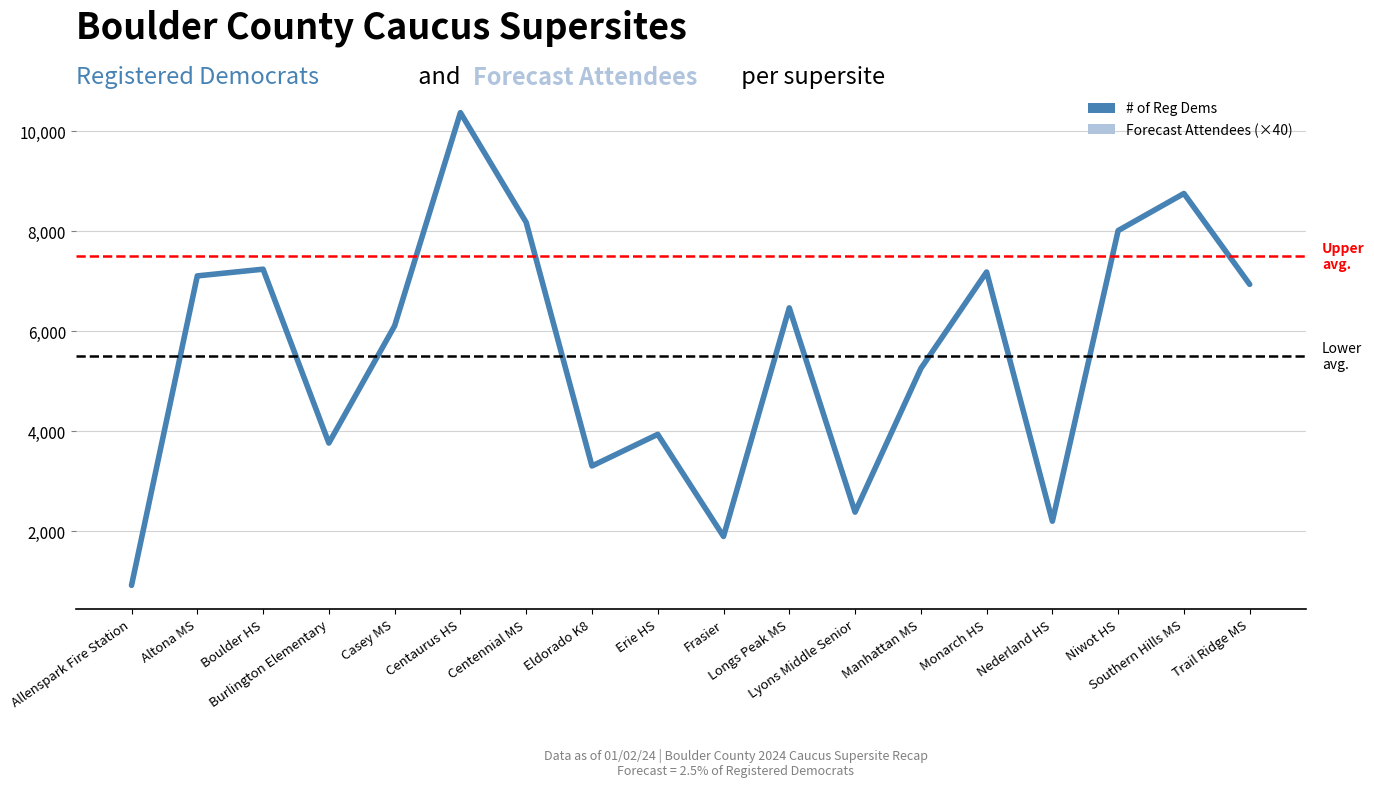

What is the minimum value shown in the chart?

914